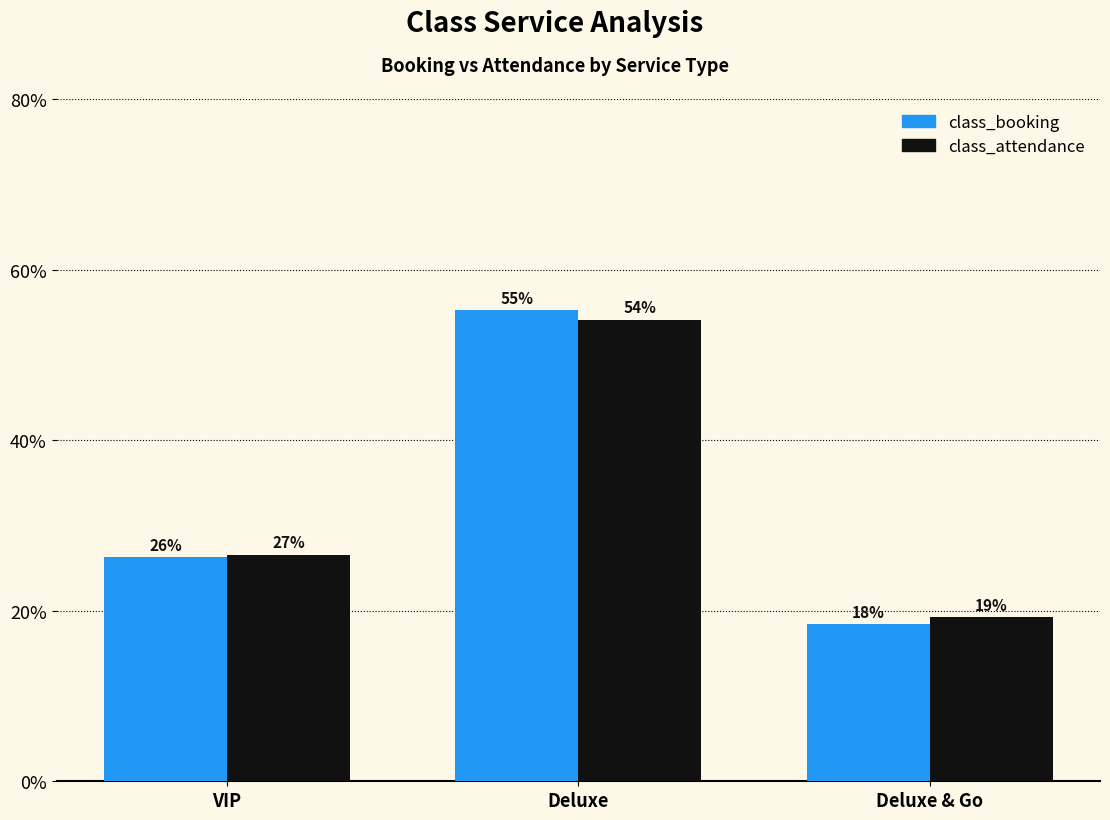

The value of class_attendance at VIP is 45.2. True or false?

False